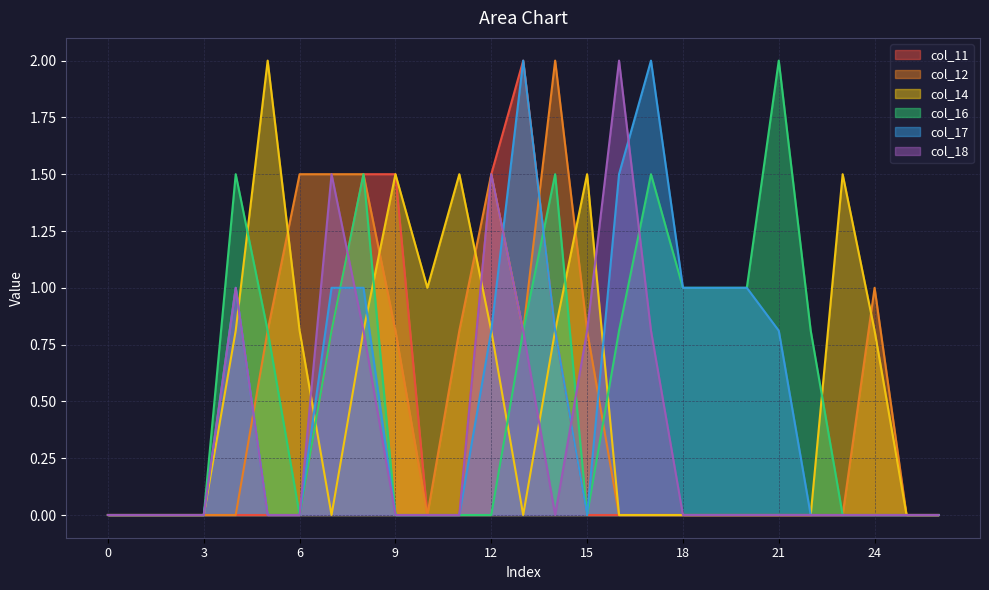

List the labels in order of col_14 value, smallest first.

0, 1, 2, 3, 7, 13, 16, 17, 18, 19, 20, 21, 22, 25, 26, 4, 6, 8, 12, 14, 24, 10, 9, 11, 15, 23, 5